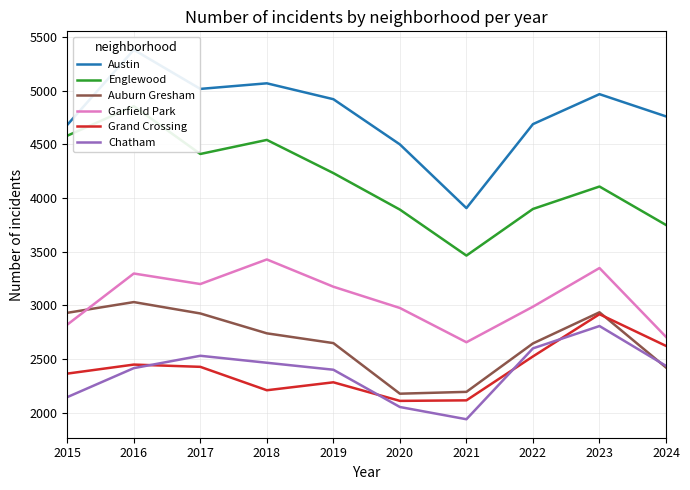

True or false: Englewood and Grand Crossing intersect in this chart.

False